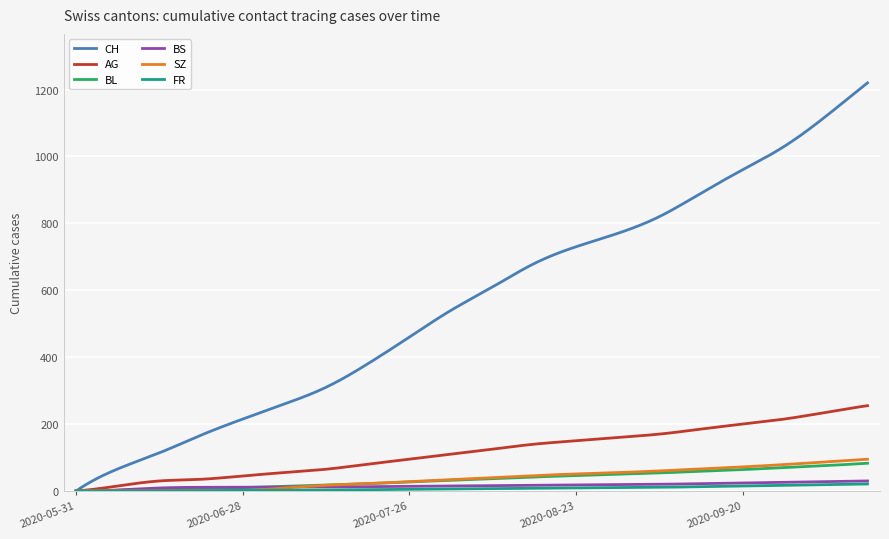

Which series has the widest spread of values?

CH